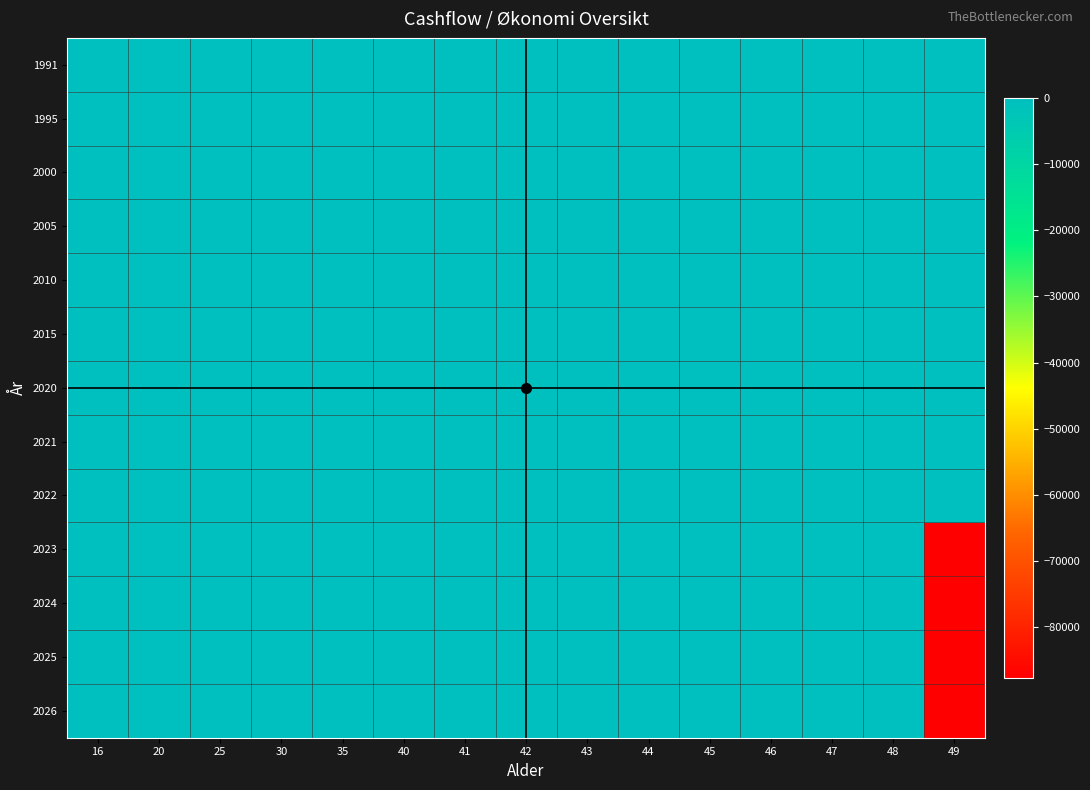

How many series are shown in this chart?

13